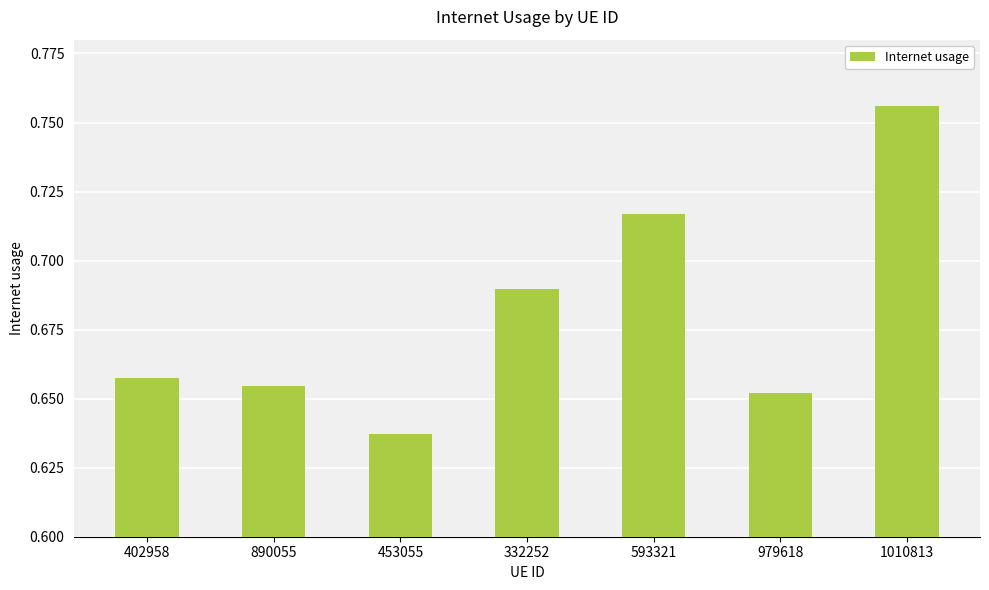

How many bars are there in total?

7